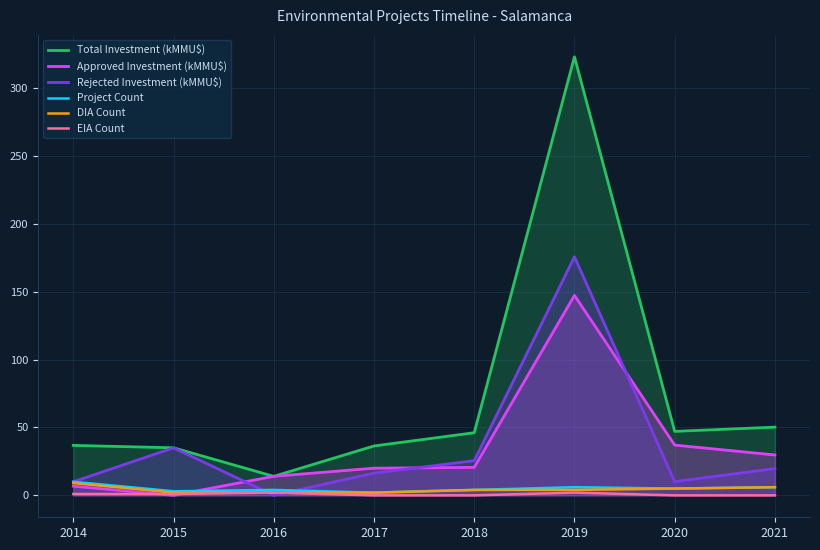

The value of Rejected Investment (kMMU$) at 2018 is 25.5. True or false?

True